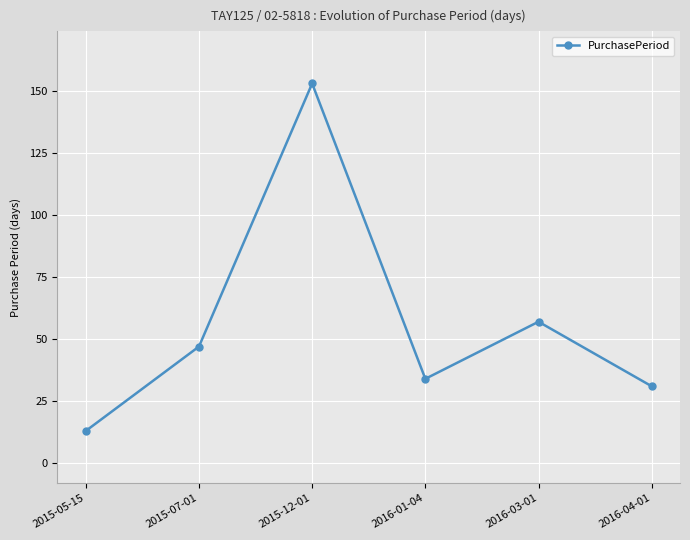

What is the ratio of the value at 2015-07-01 to the value at 2015-05-15?

3.6